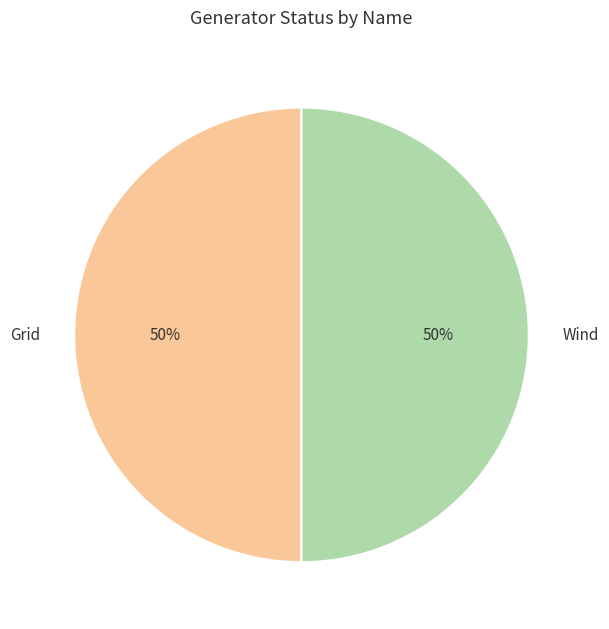

To the nearest percent, what is the difference between the Wind and Grid slice percentages?

0%